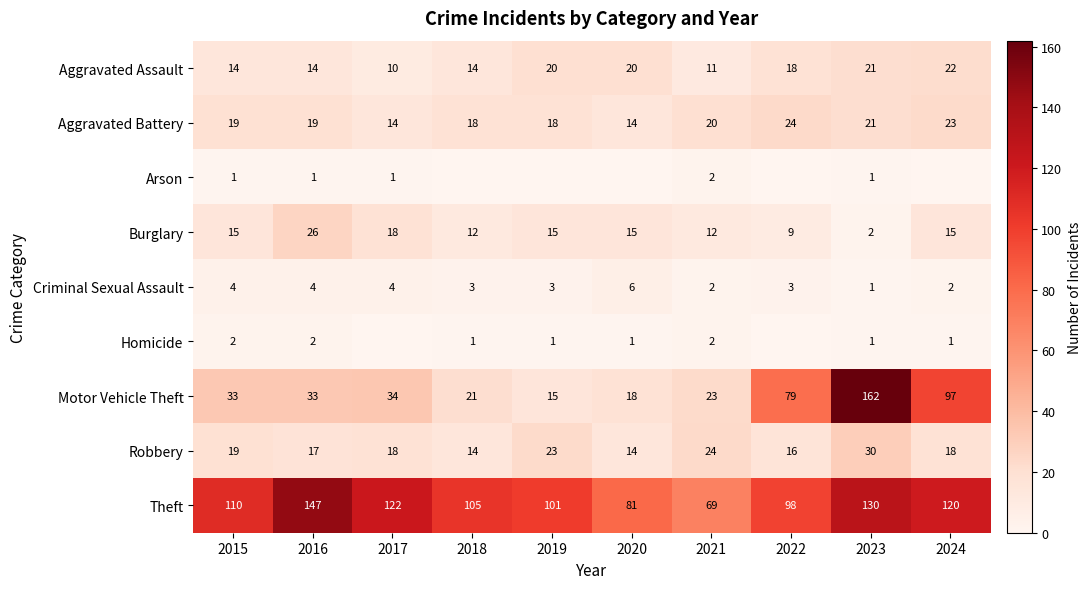

What is the minimum value for Aggravated Battery?

14